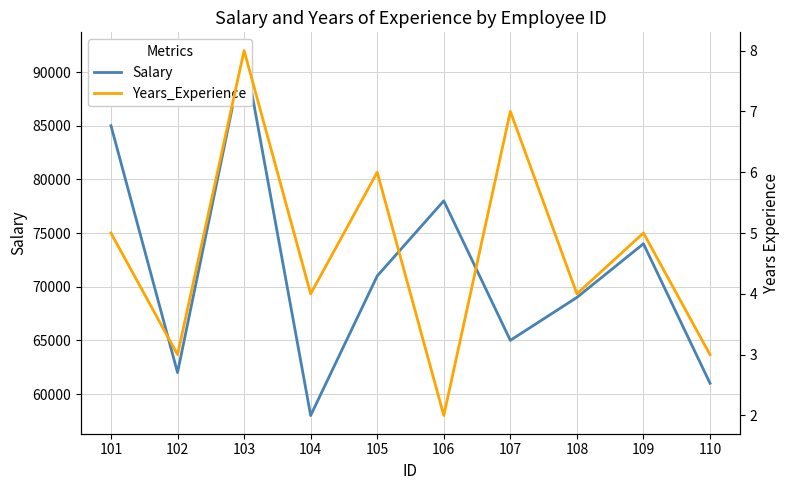

True or false: Salary and Years_Experience intersect in this chart.

False